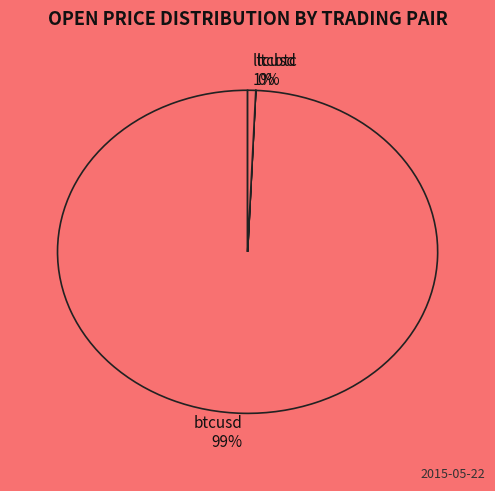

To the nearest percent, what is the combined percentage of ltcusd and btcusd?

100%